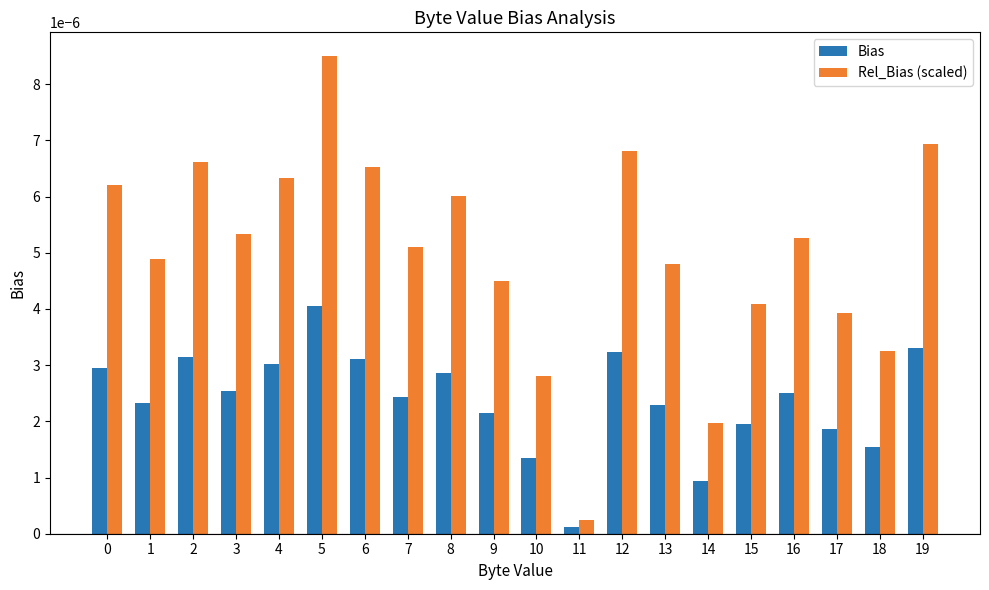

At which label does Rel_Bias (scaled) reach its minimum?

11